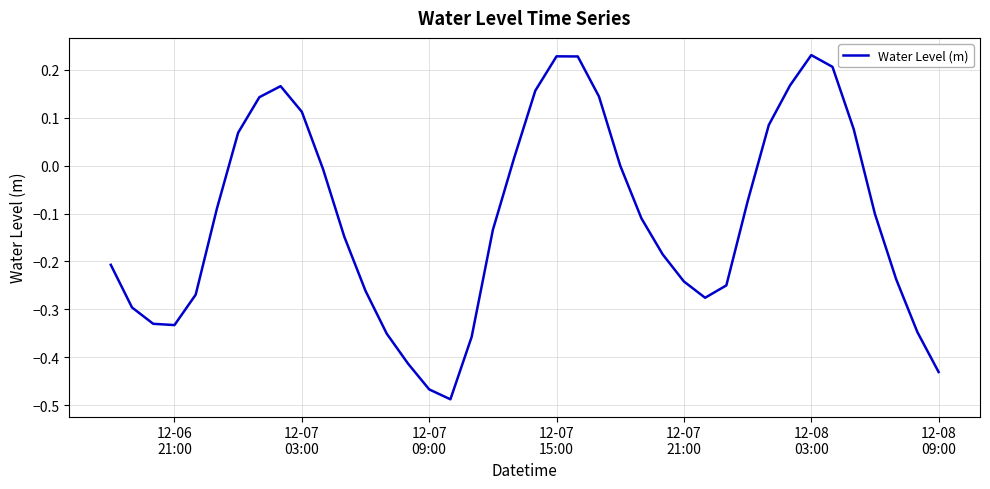

Is this an area chart (filled region under the line)?

No